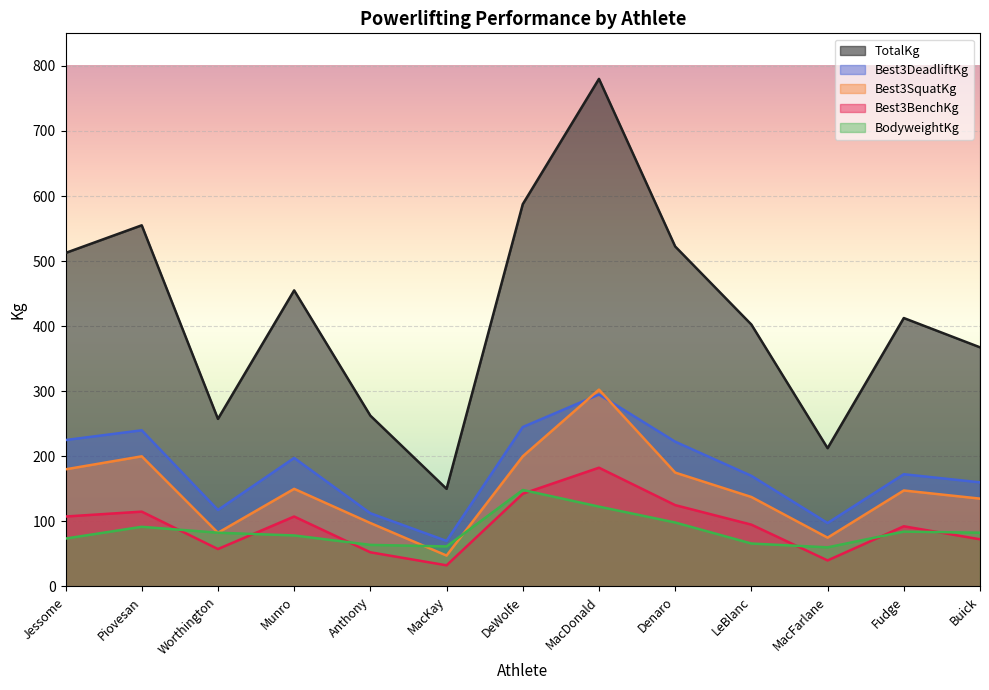

Read the Best3SquatKg value at Jessome.

180.0